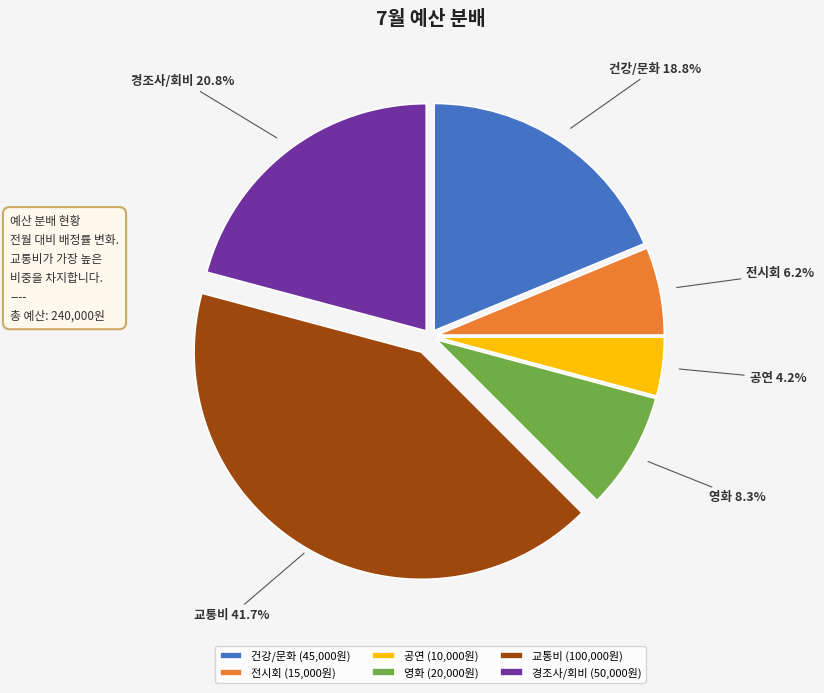

Does 공연 account for over 50% of the chart?

No